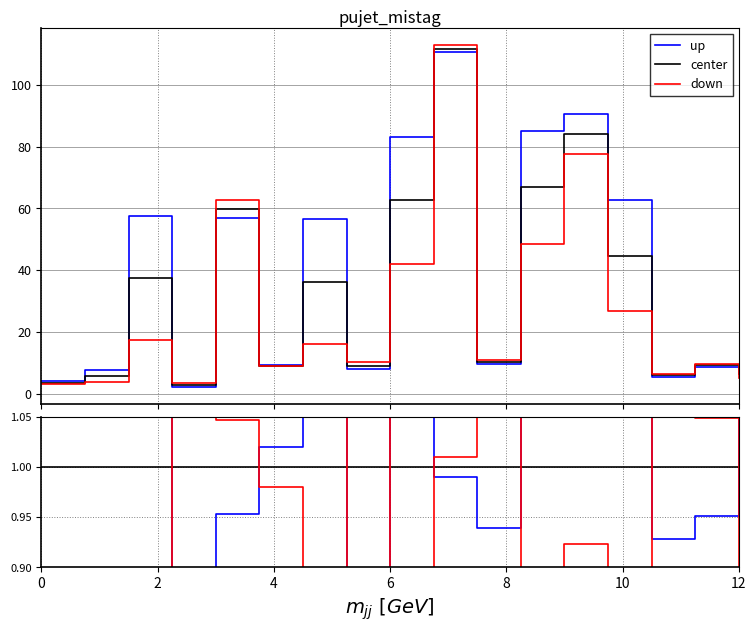

Rank the series at 8 from lowest to highest value.

up, center, down